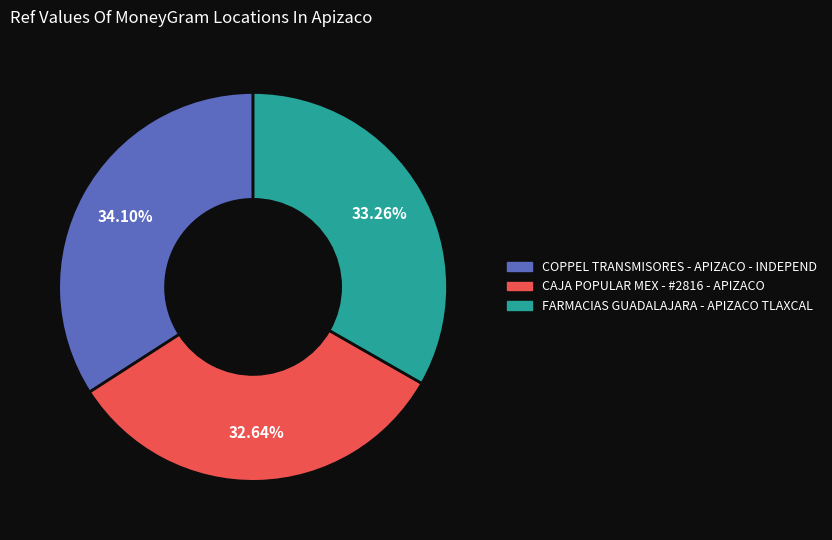

The CAJA POPULAR MEX - #2816 - APIZACO slice represents 18% of the pie. True or false?

False